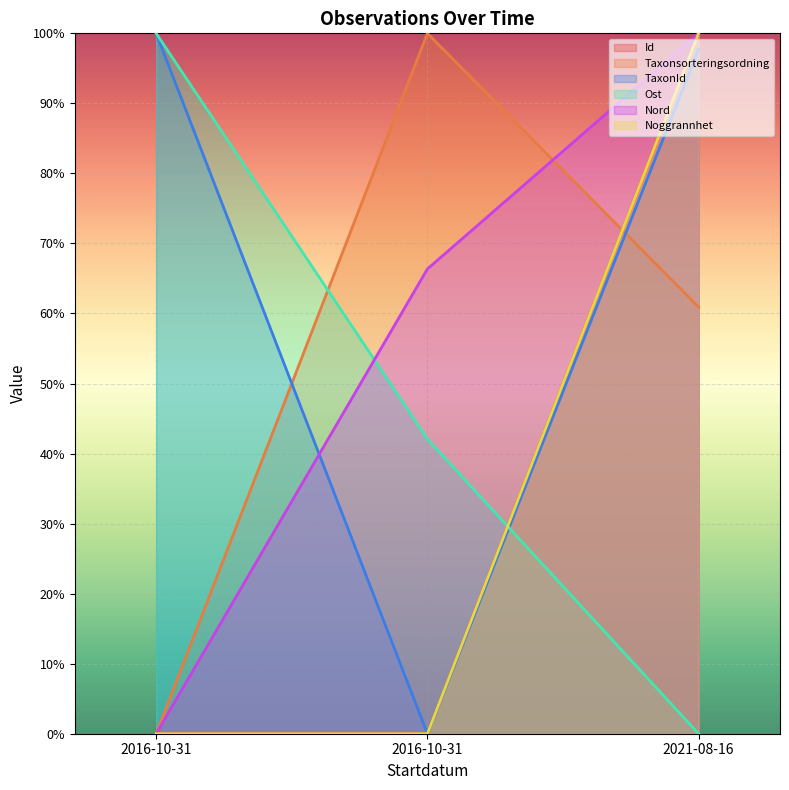

Read the Id value at 2021-08-16.

100.0